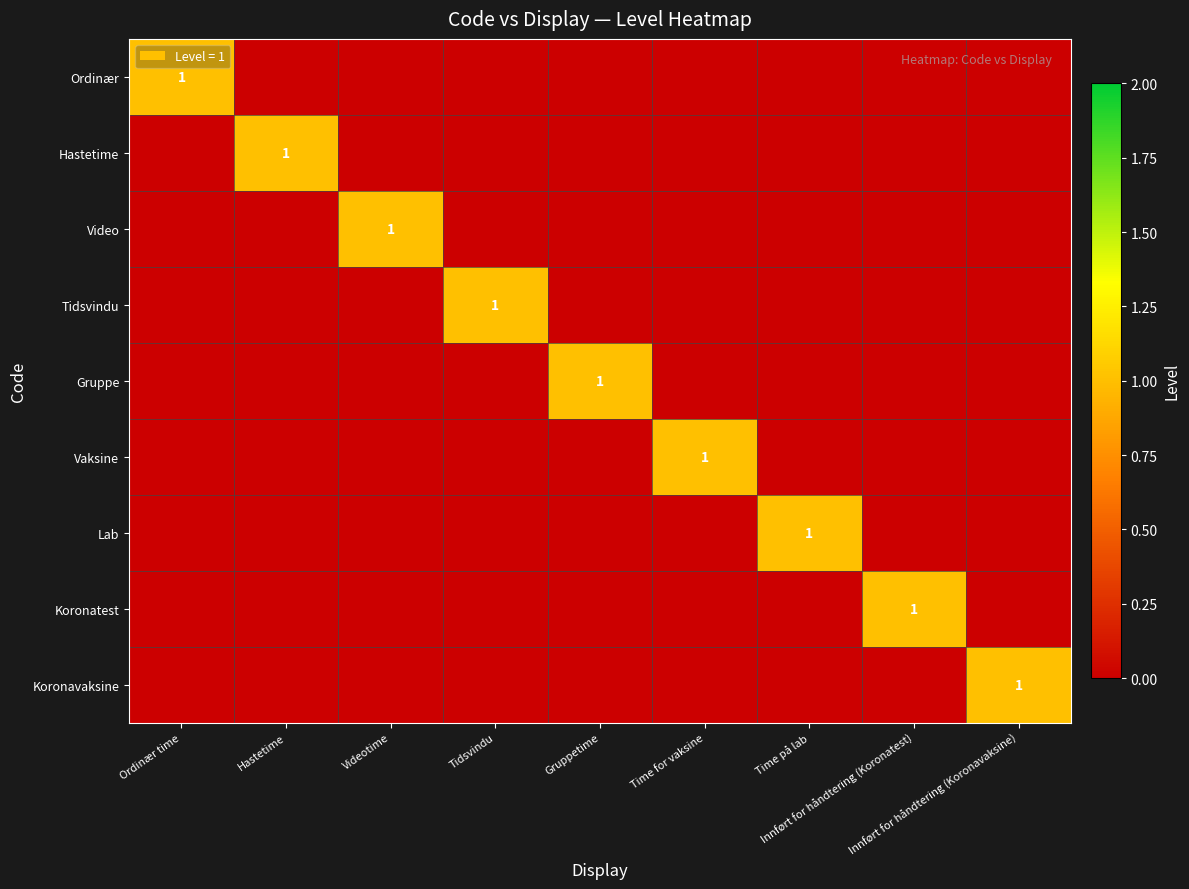

Which series has the largest range (max minus min)?

Ordinær